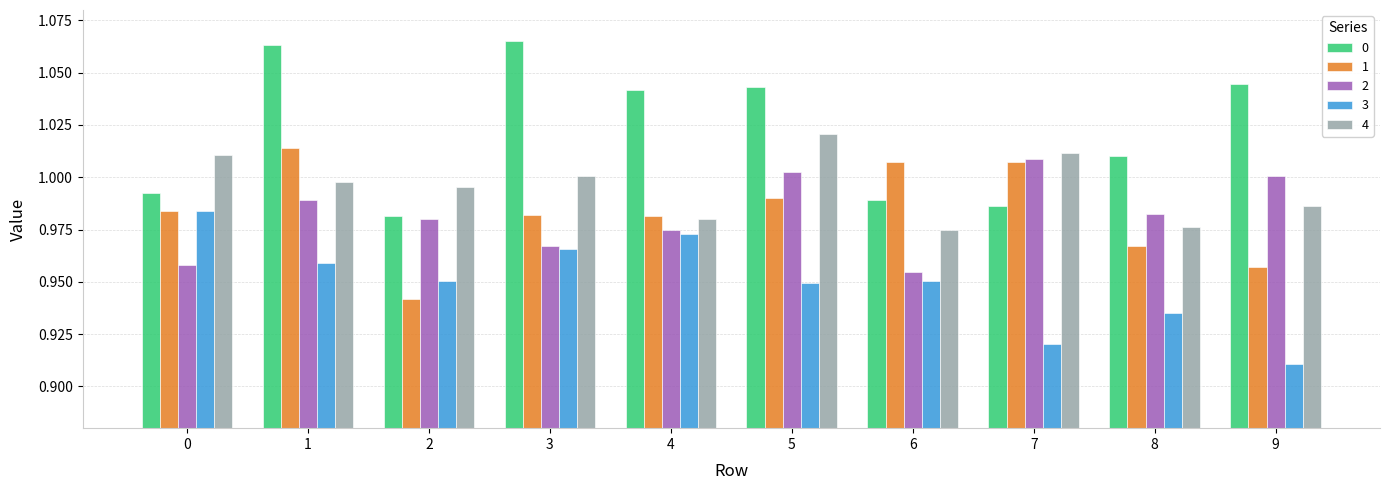

Which label corresponds to the smallest value in the chart?

9